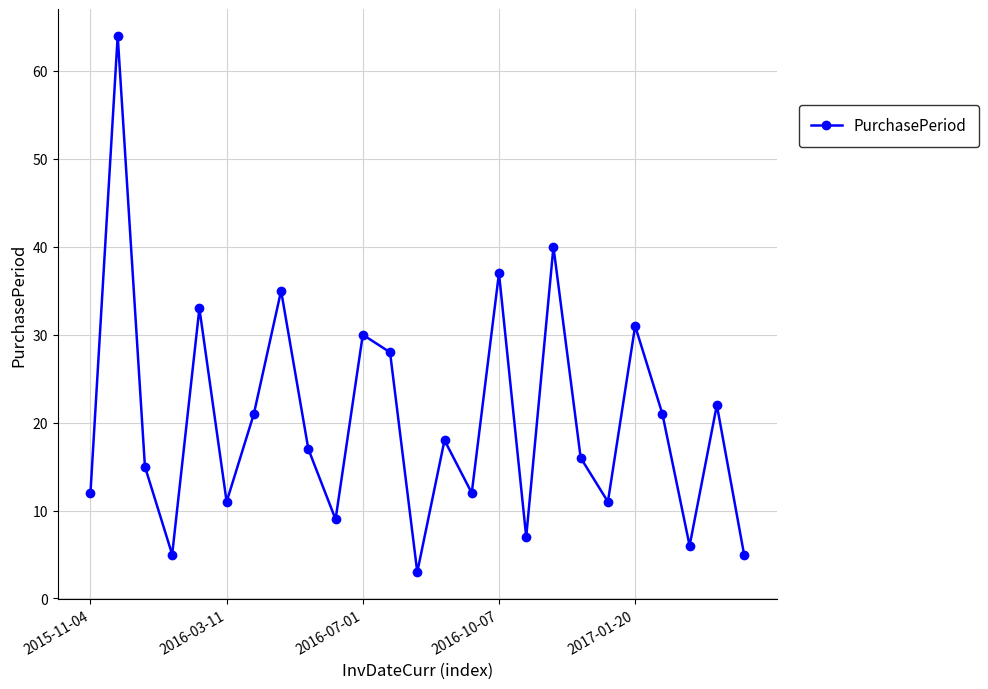

What is the smallest value displayed?

3